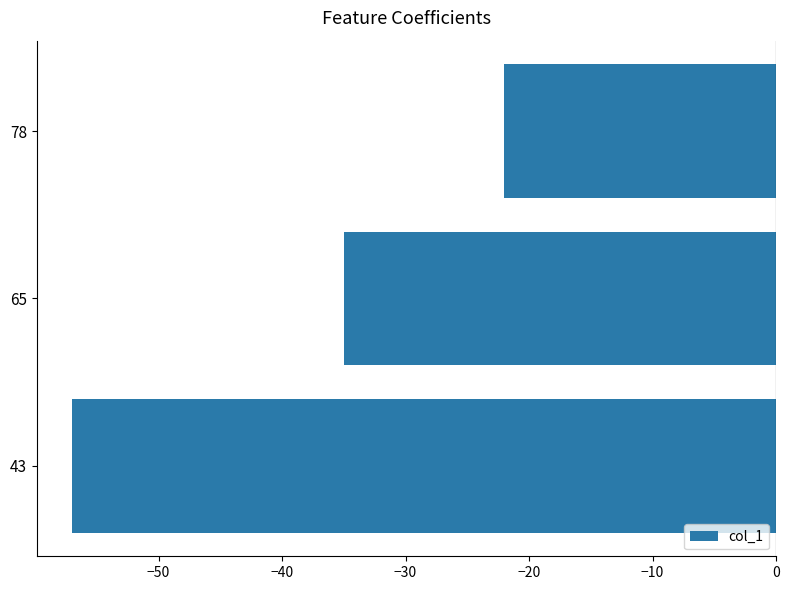

The chart shows a value of -35 at 65. True or false?

True